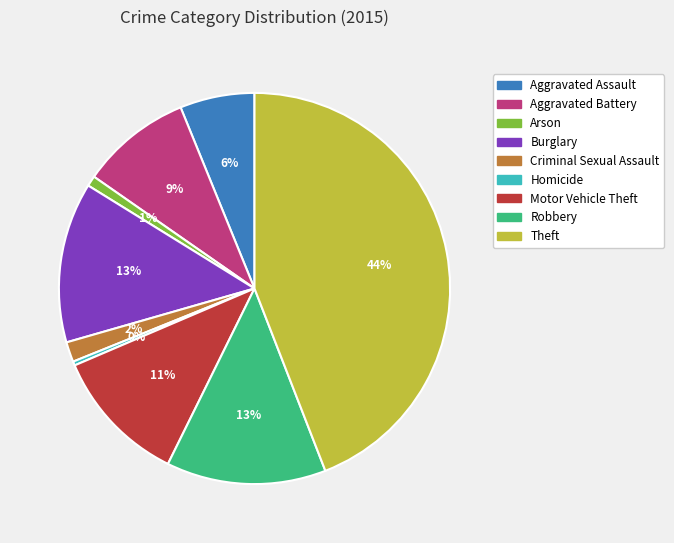

What is the largest slice in the pie chart?

Theft